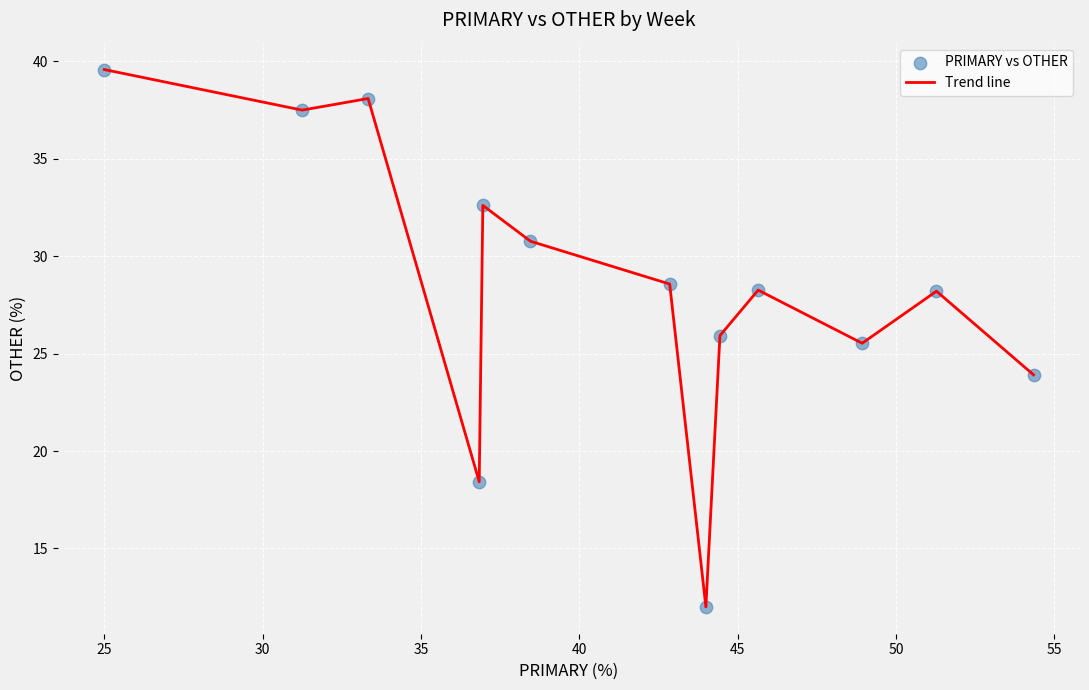

What is the greatest value displayed?

39.6